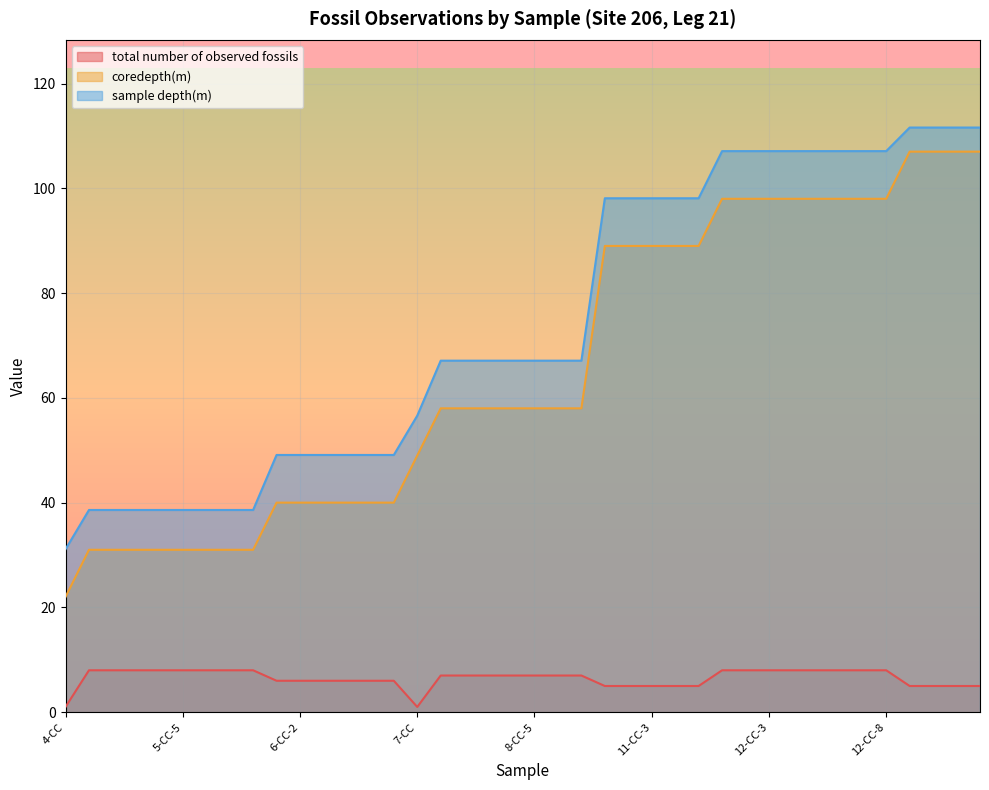

List the series in order of their peak value, highest first.

sample depth(m), coredepth(m), total number of observed fossils